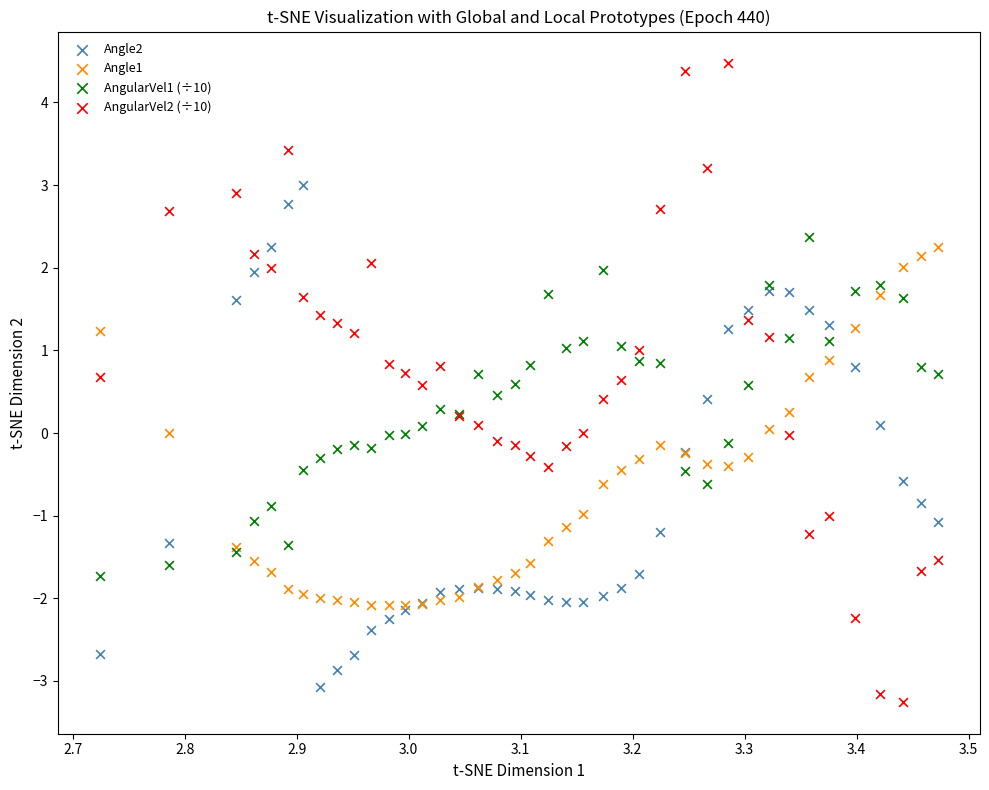

What are all the series names shown in the legend?

Angle2, Angle1, AngularVel1 (÷10), AngularVel2 (÷10)